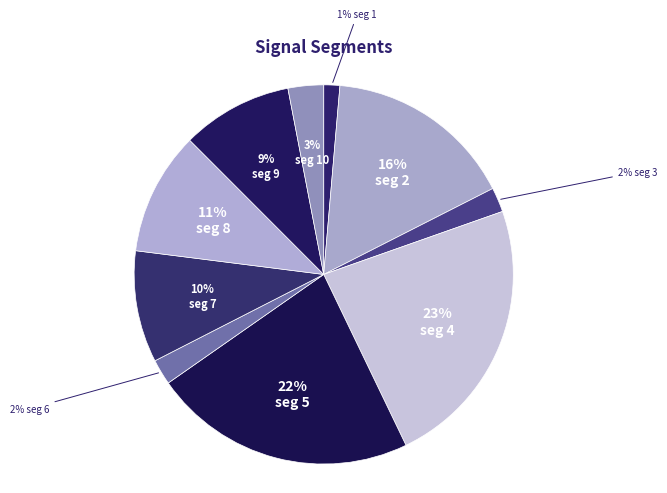

Count the number of slices in the pie.

10